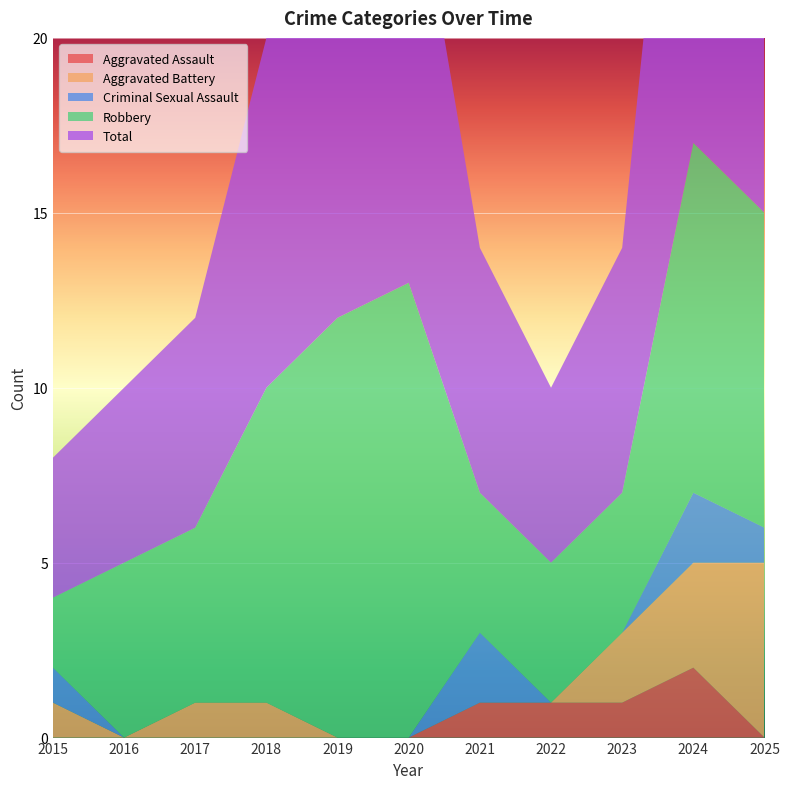

Reading left to right, list all the values displayed in this chart.

Aggravated Assault: 0	0	0	0	0	0	1	1	1	2	0
Aggravated Battery: 1	0	1	1	0	0	0	0	2	3	5
Criminal Sexual Assault: 1	0	0	0	0	0	2	0	0	2	1
Robbery: 2	5	5	9	12	13	4	4	4	10	9
Total: 4	5	6	10	12	13	7	5	7	17	15